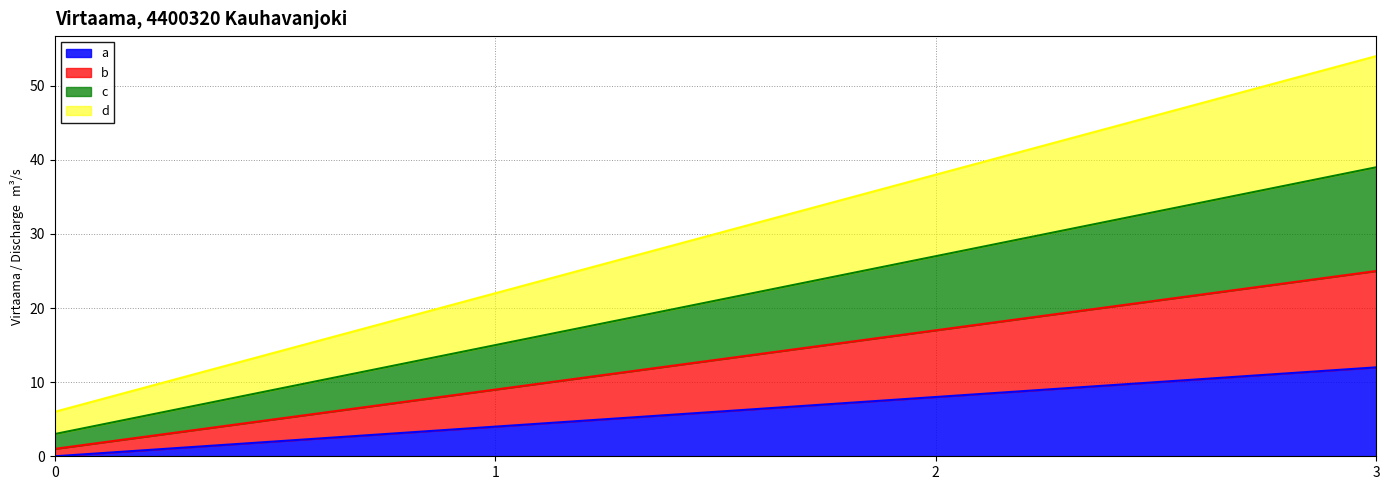

The value of a at 3 is 12. True or false?

True